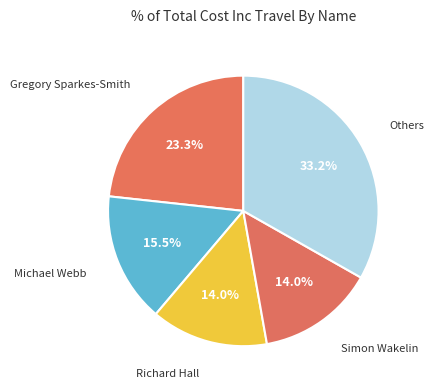

How many slices are in this pie chart?

5